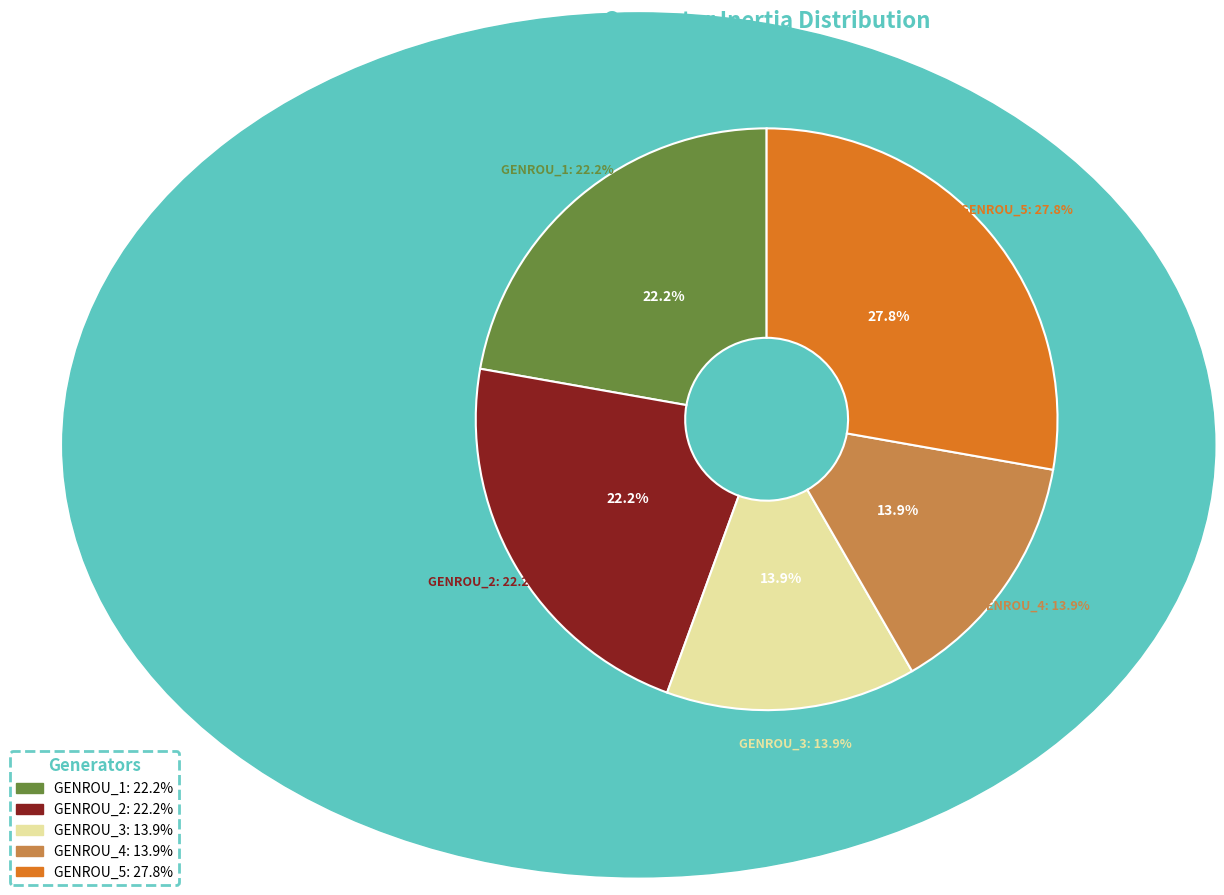

Which slice is the smallest?

GENROU_3